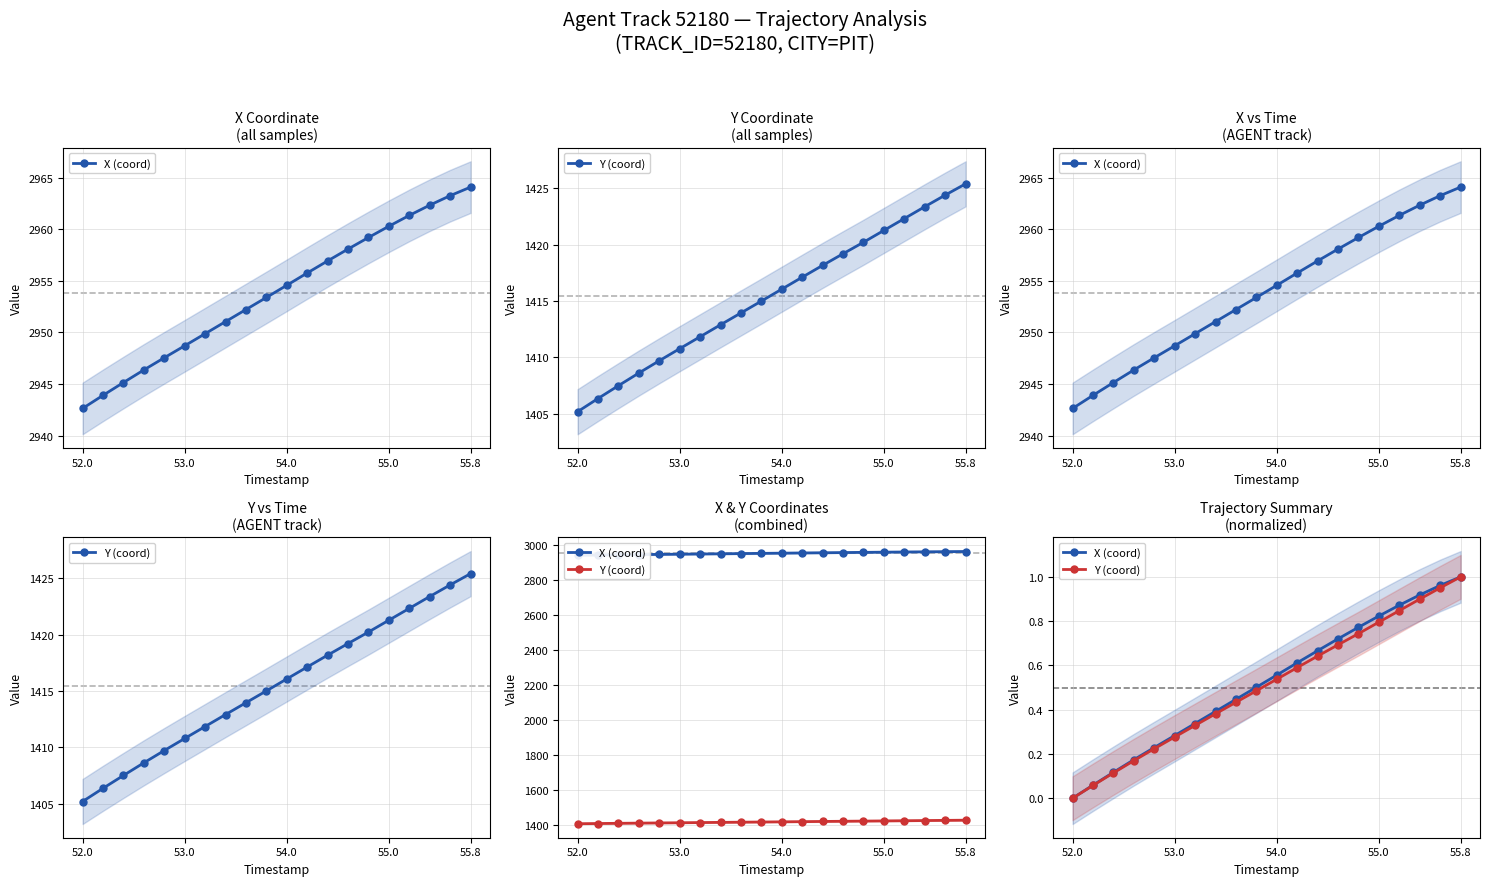

Is it true that Y (coord) equals 0.5 at 54.0?

True